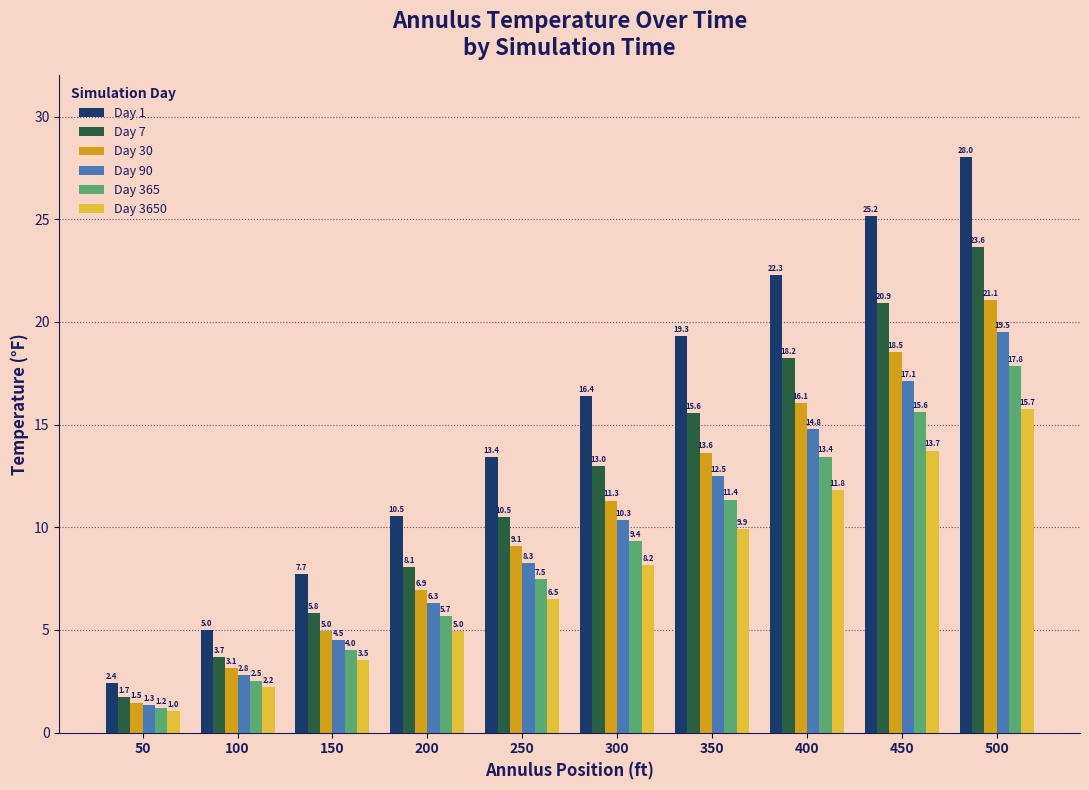

Which series changed the most between 100 and 400?

Day 1